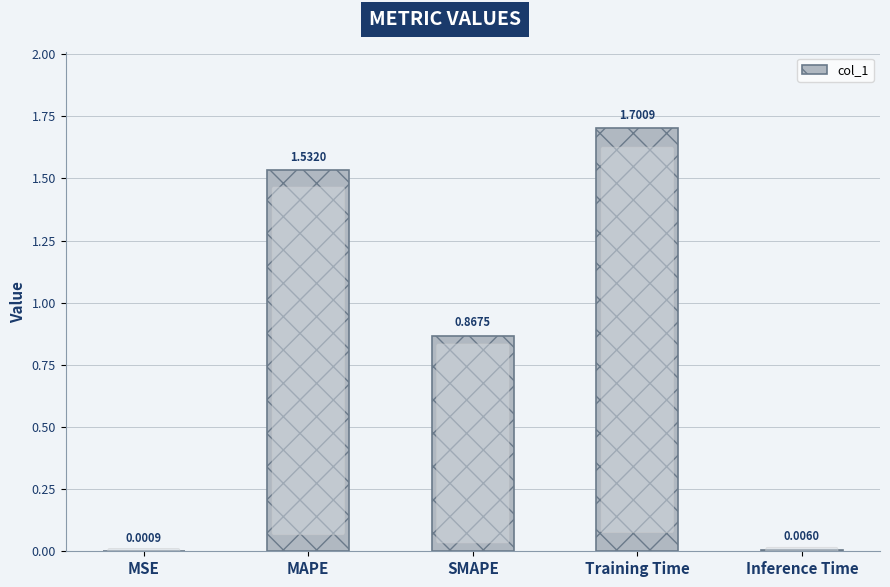

At which label is the value closest to 0?

MSE